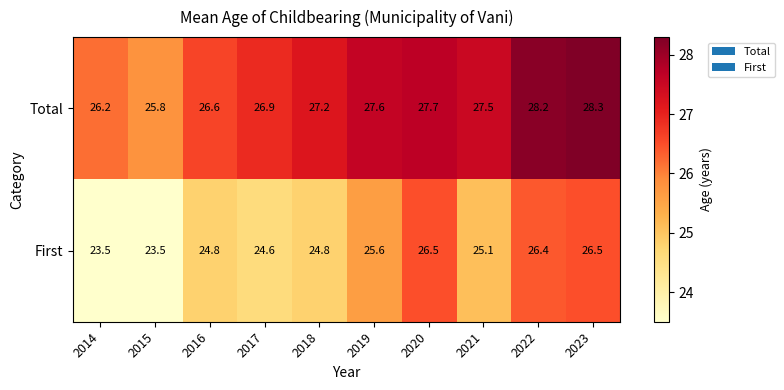

What is the sum of the Total values at 2021 and 2023?

55.8